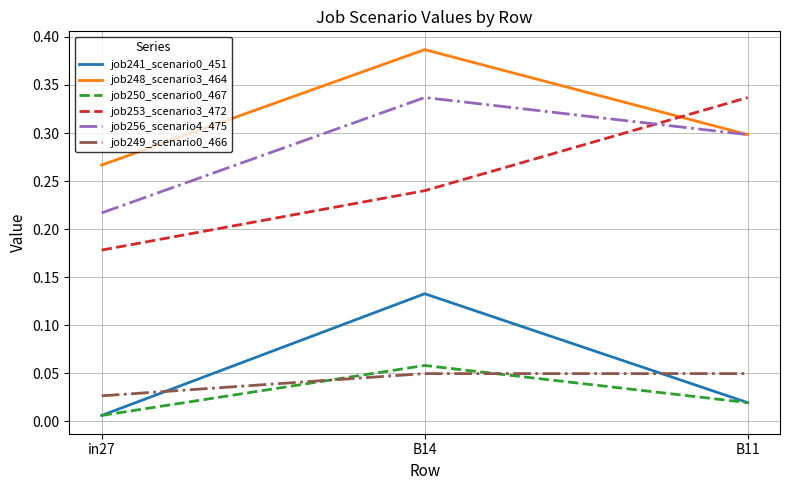

Rank the categories by job248_scenario3_464 value from lowest to highest.

in27, B11, B14